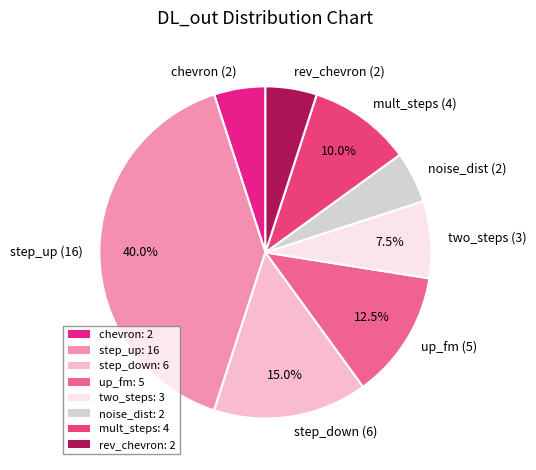

To the nearest percent, what is the average slice percentage?

12%